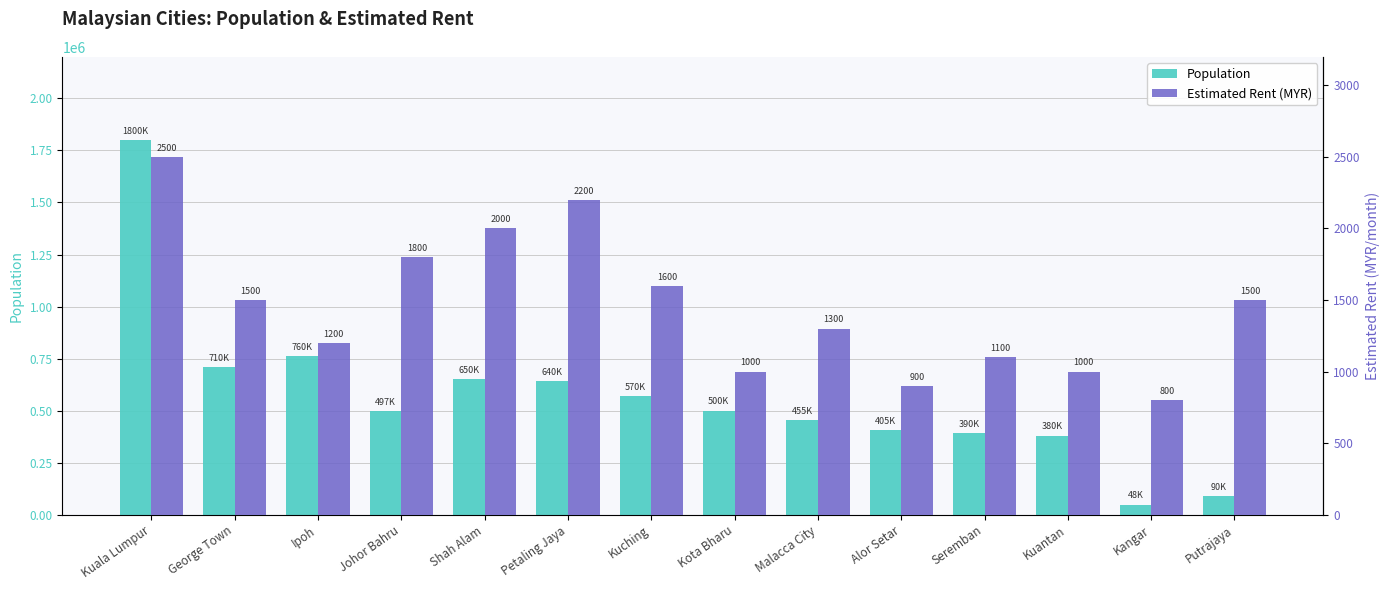

What is the difference between the Population values at Seremban and Kuala Lumpur?

1410000